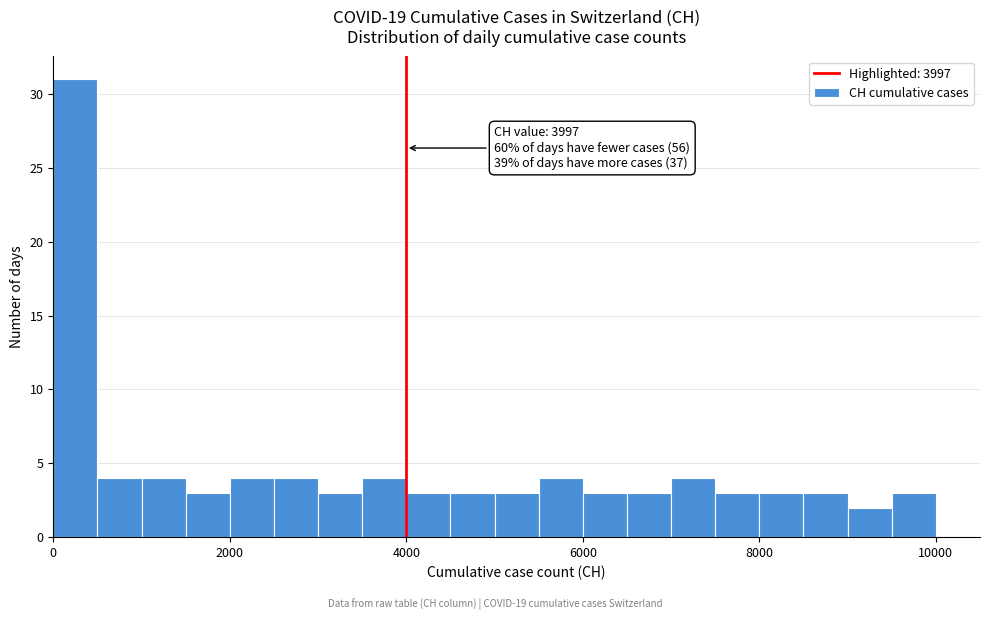

Read against the x-axis, roughly where is the centre of the tallest bar?

200